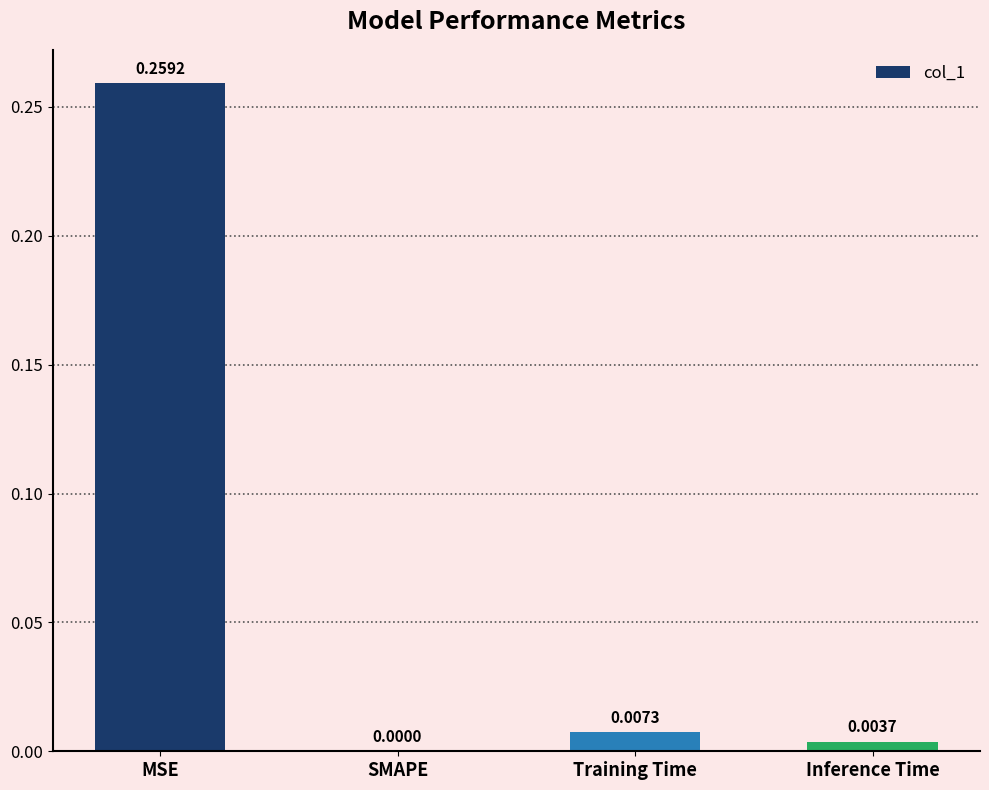

The value at SMAPE is 0.0. True or false?

True